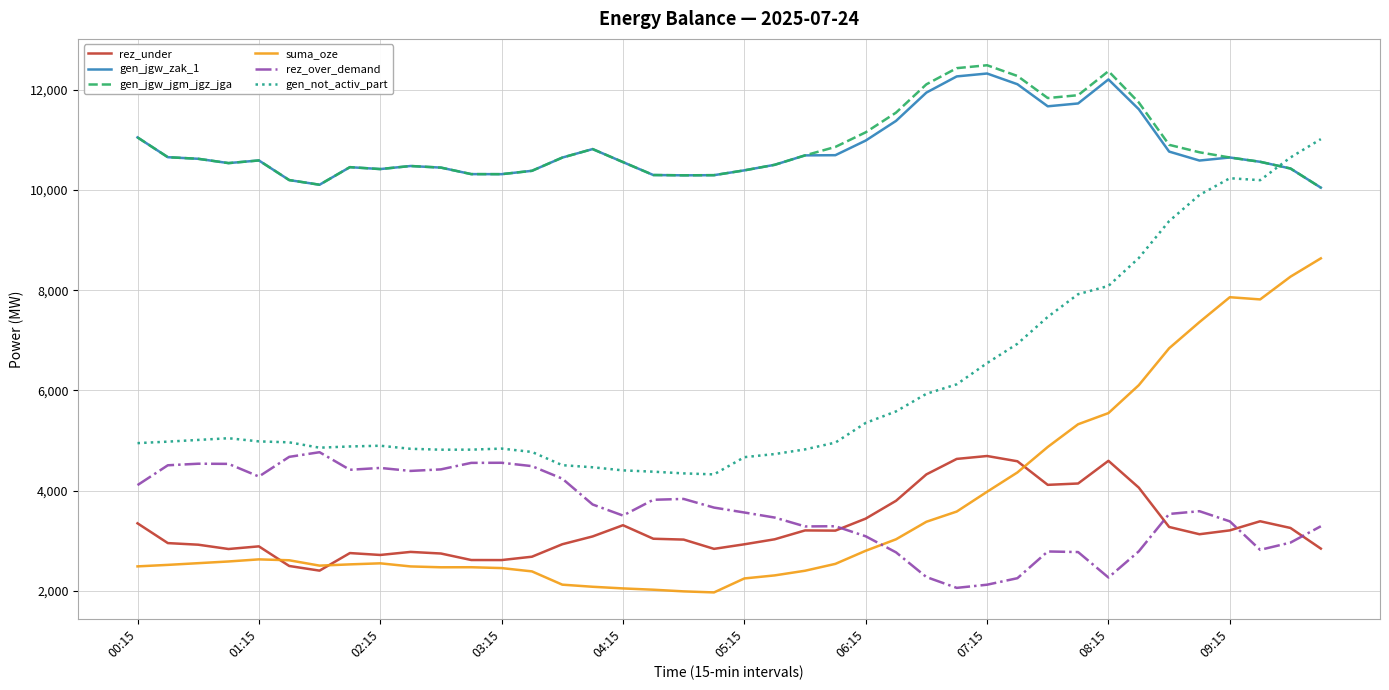

What is the minimum value for gen_jgw_jgm_jgz_jga?

10048